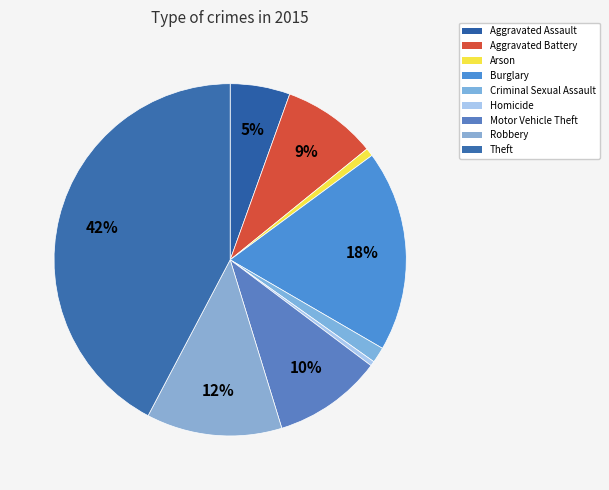

Rank the categories by value from highest to lowest.

Theft, Burglary, Robbery, Motor Vehicle Theft, Aggravated Battery, Aggravated Assault, Criminal Sexual Assault, Arson, Homicide